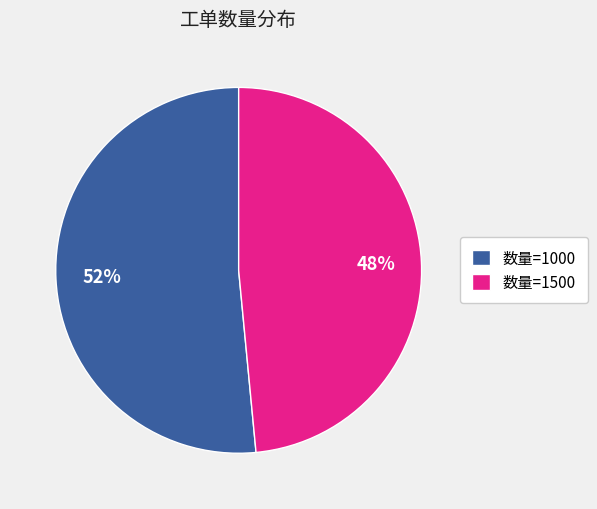

Between 数量=1500 and 数量=1000, which is larger?

数量=1000